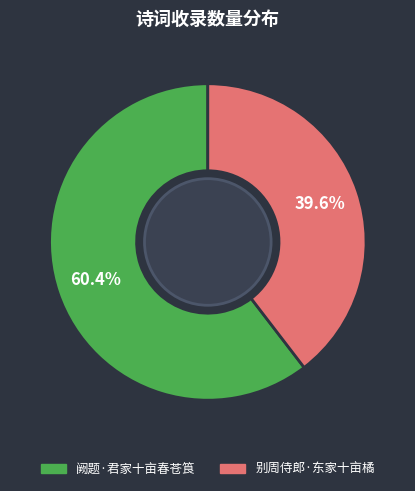

What is the largest slice in the pie chart?

阙题·君家十亩春苍筤